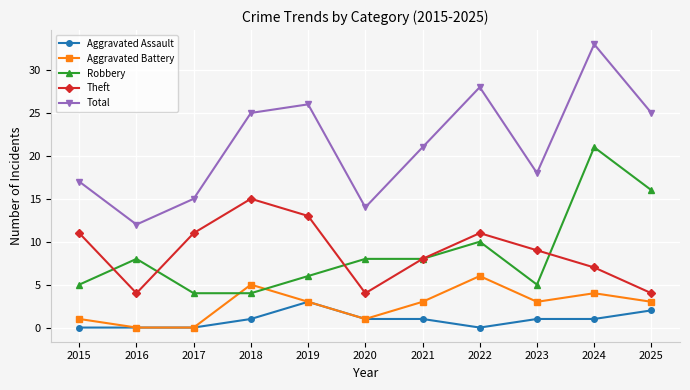

The Theft series shows 12 at 2021. True or false?

False